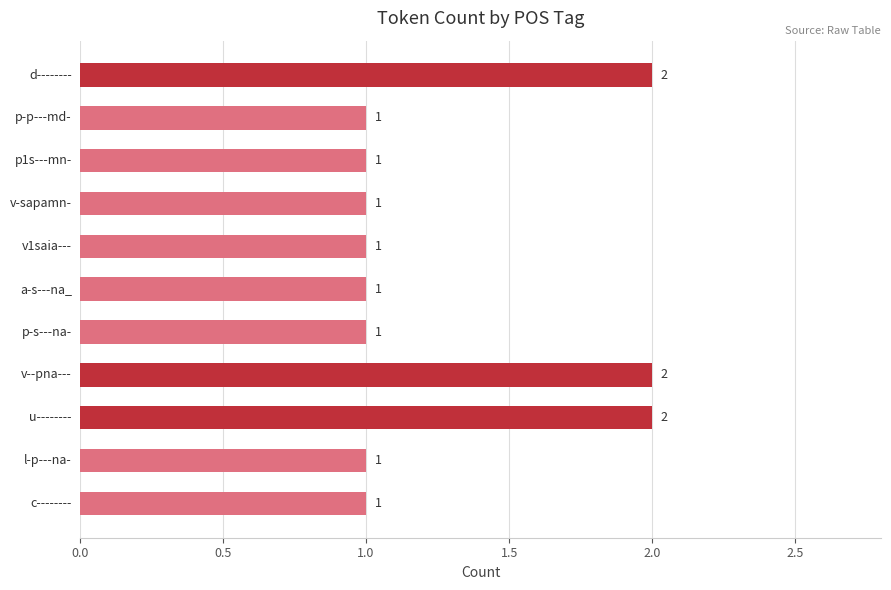

What is the value of the 10th bar from the top?

1